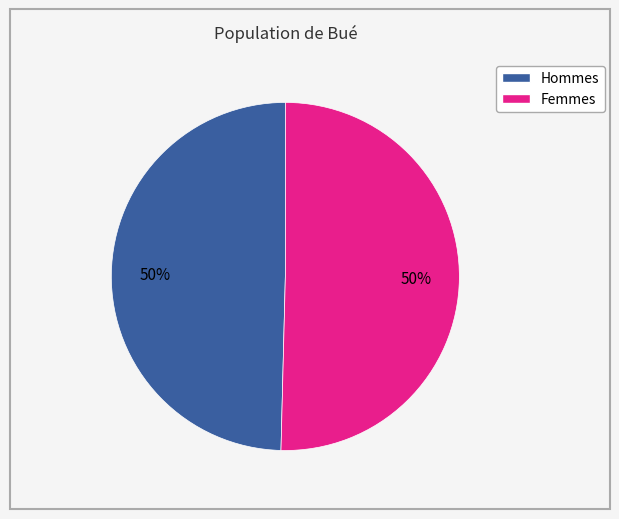

To the nearest percent, what is the average slice percentage?

50%